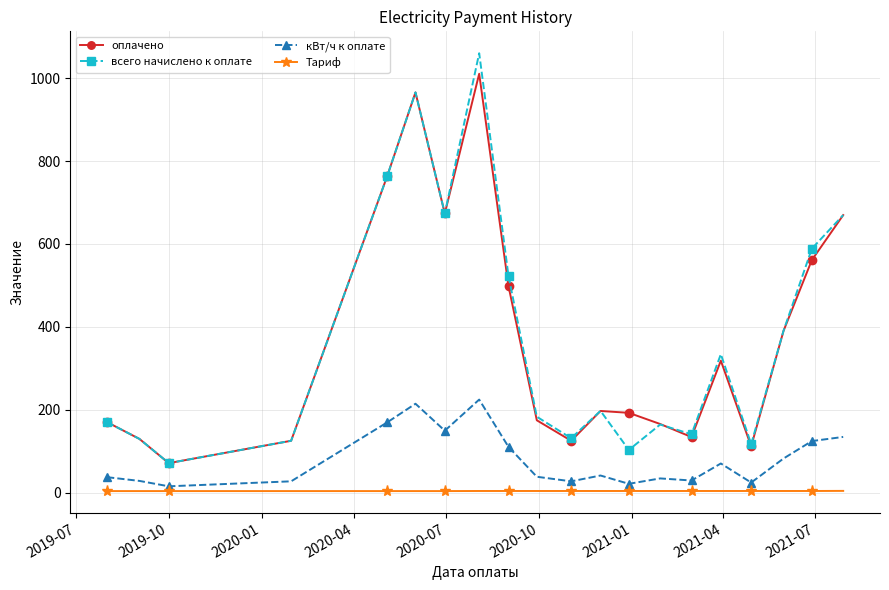

How many values in the всего начислено к оплате series exceed 197?

10